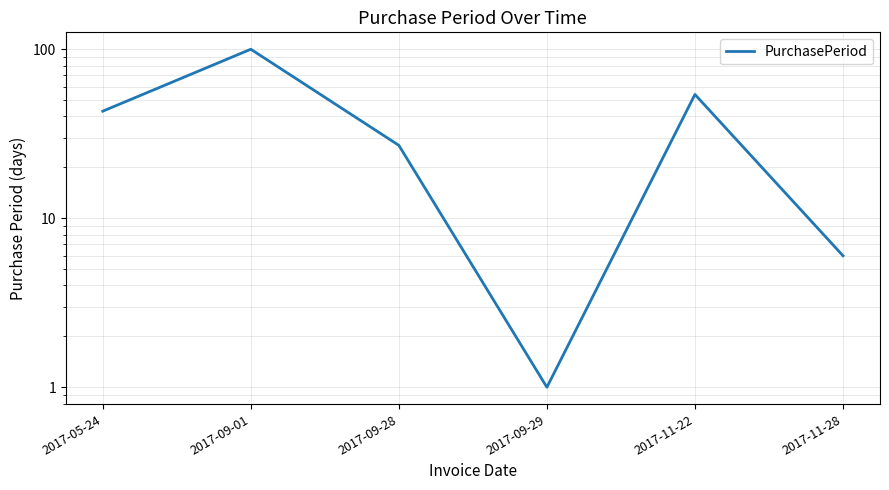

What is the change in value from 2017-09-01 to 2017-11-22?

-46